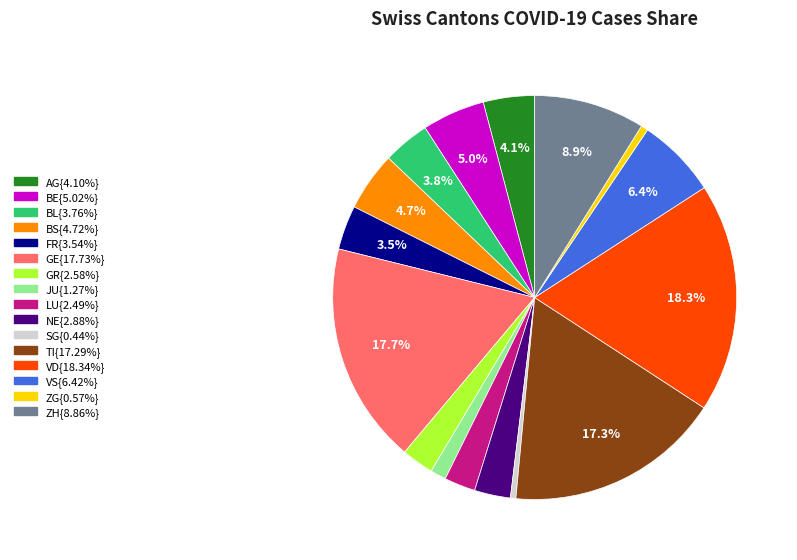

Is there a majority slice in this chart?

No